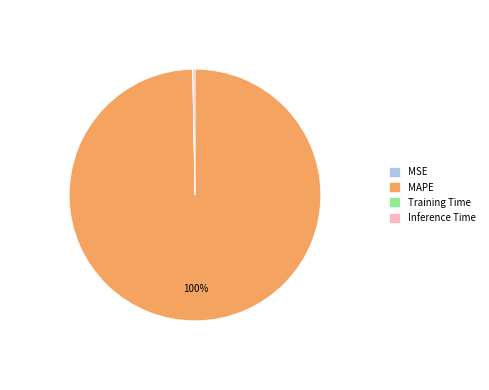

To the nearest percent, what is the difference between the largest and smallest slice percentages?

100%